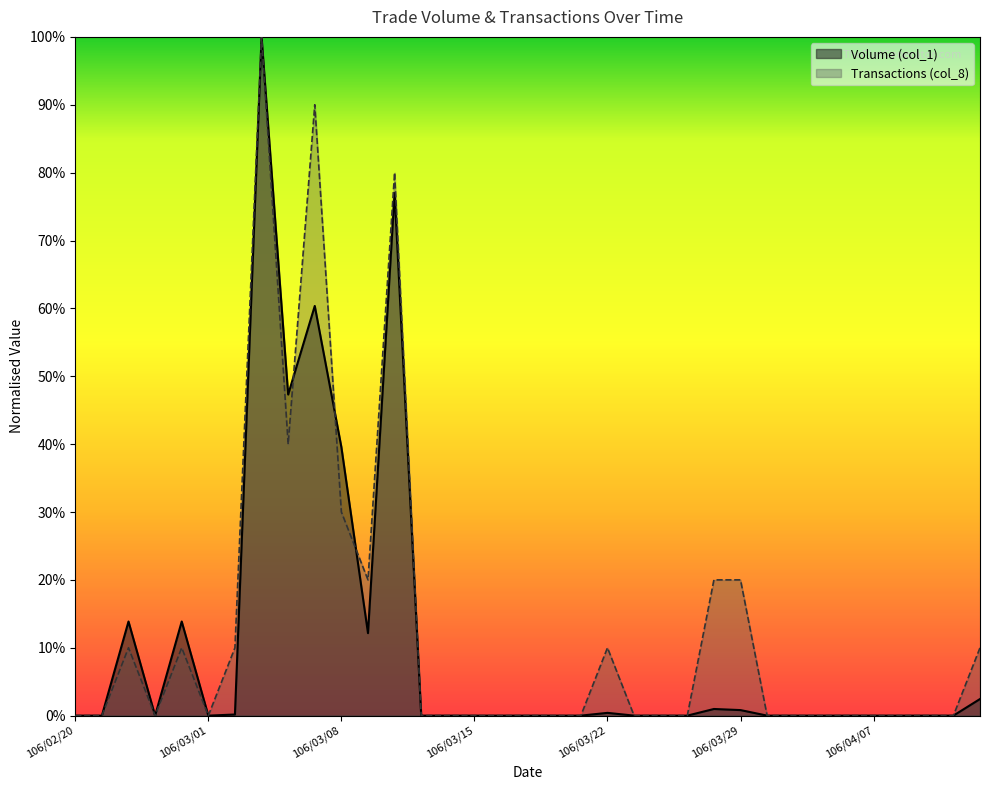

True or false: Volume (col_1) has a value of 0.2 at 106/03/09.

False